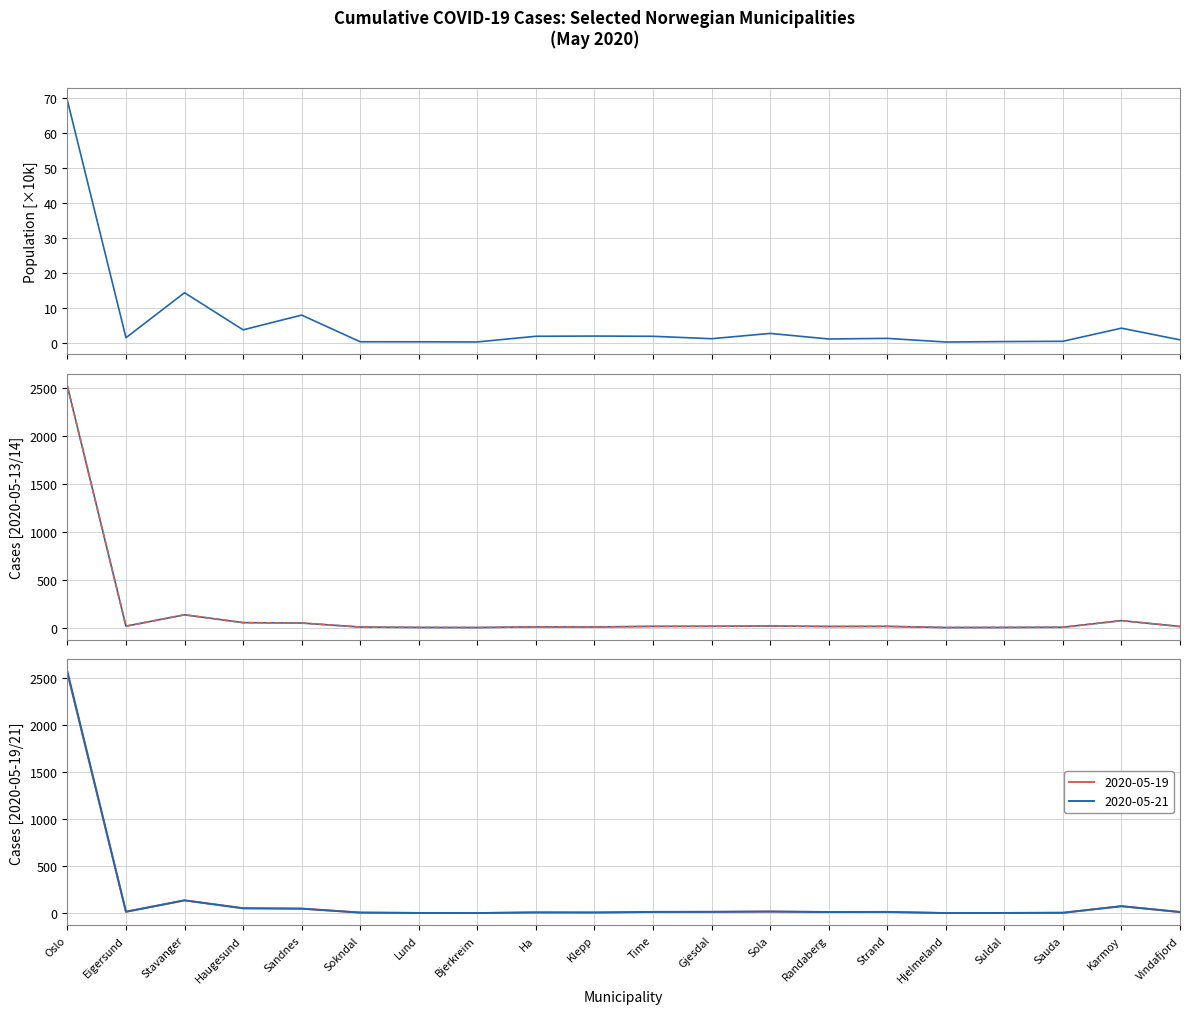

Reading left to right, list all the values displayed in this chart.

69.3	1.5	14.4	3.7	8.0	0.3	0.3	0.3	1.9	2.0	1.9	1.2	2.7	1.1	1.3	0.3	0.4	0.5	4.2	0.9